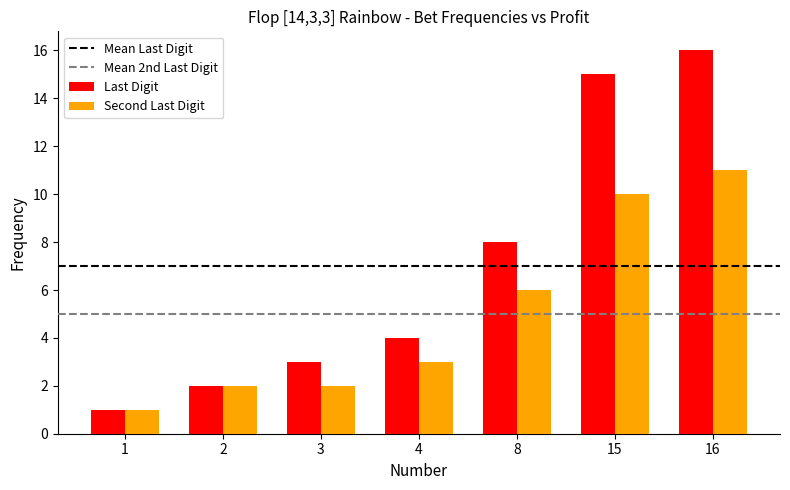

Are the bars grouped side by side (vs. stacked)?

Yes